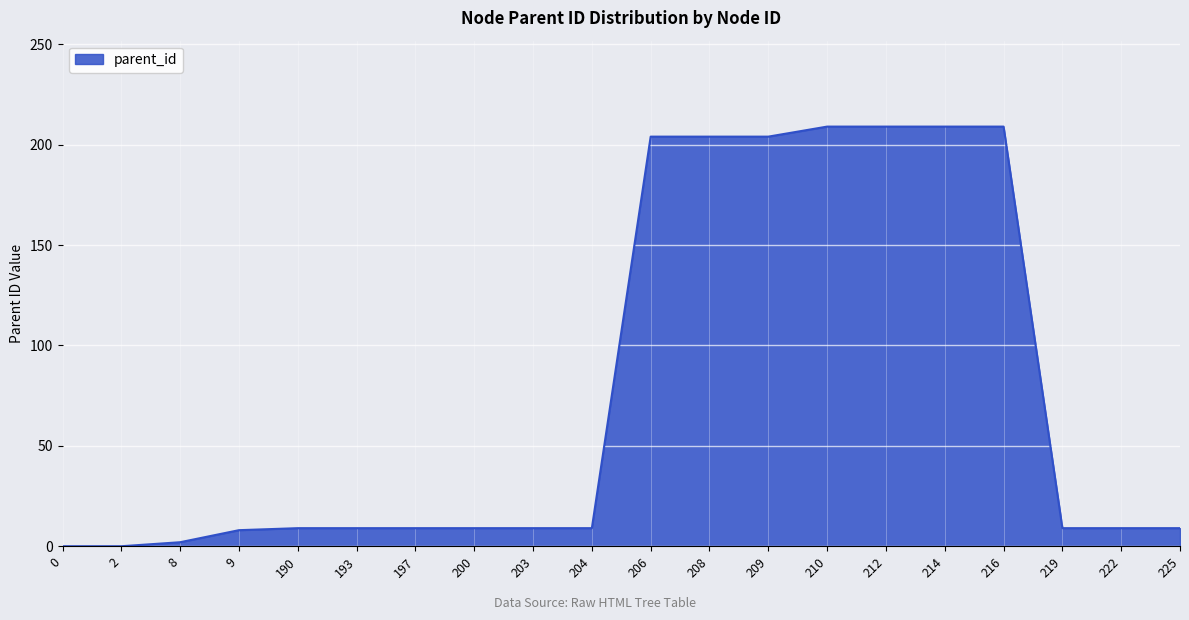

Approximately how many times larger is the value at 212 compared to 197?

23.2